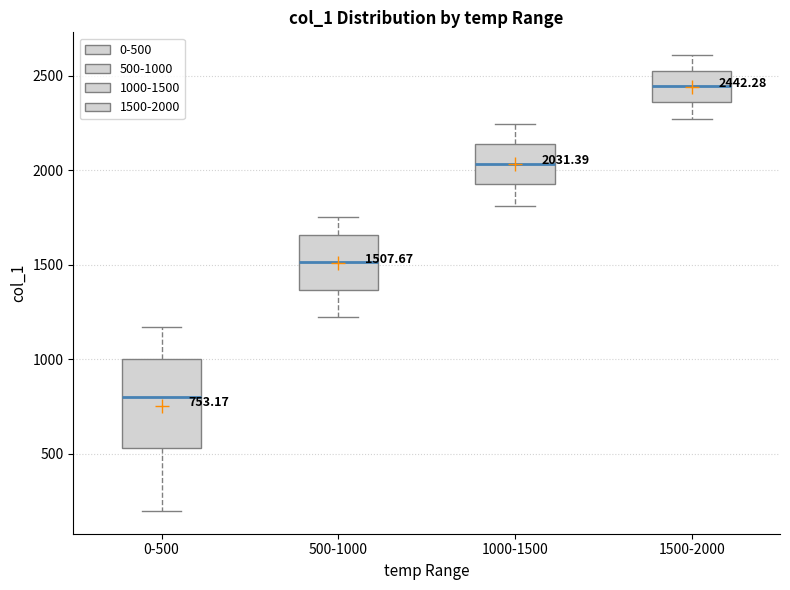

Which box is the tallest, from its lower edge to its upper edge?

0-500